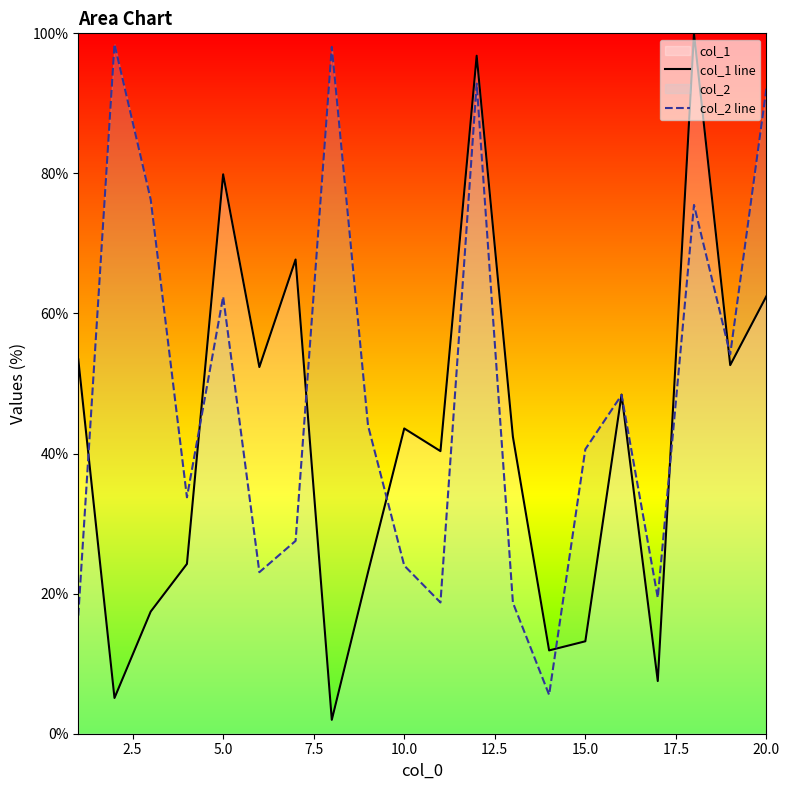

What is the spread (max minus min) of values at 20.0?

29.7